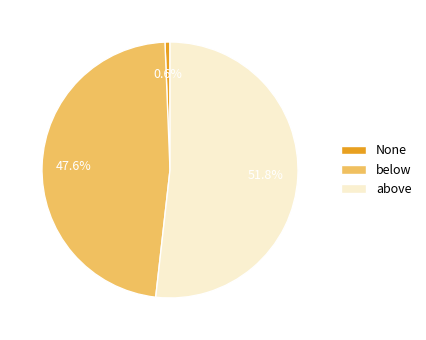

What percentage do None and above together represent?

52.4%